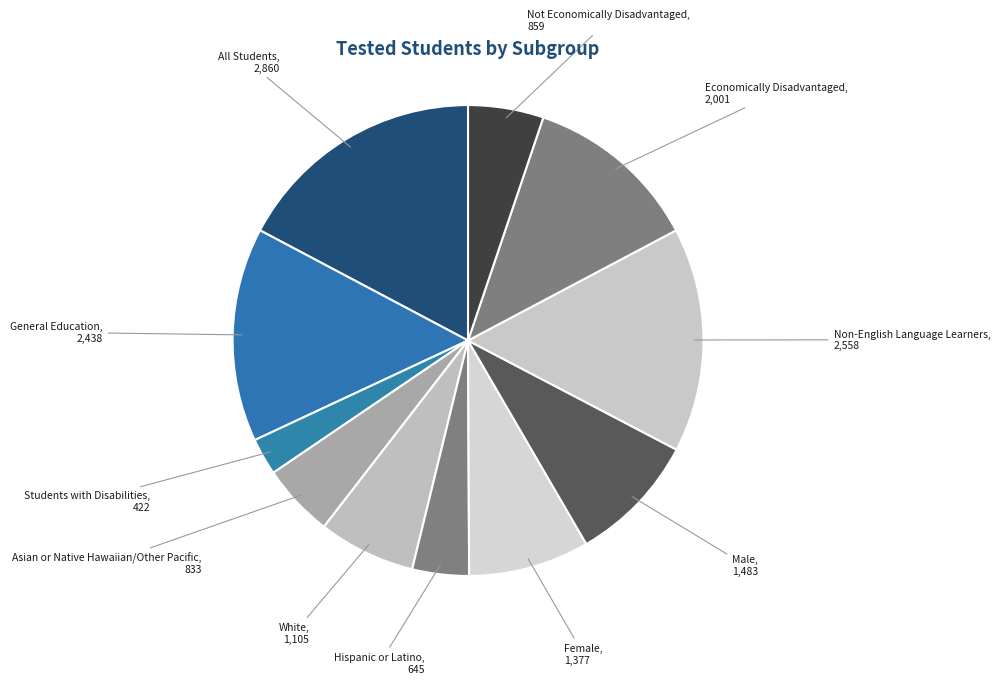

Count the number of slices in the pie.

11